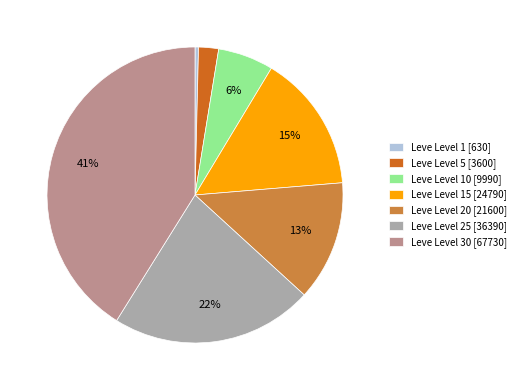

Which slice is the largest?

Leve Level 30 [67730]